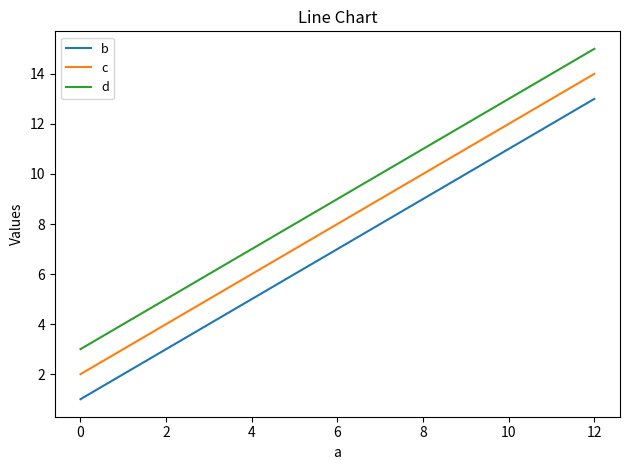

What is the average value of the c series?

8